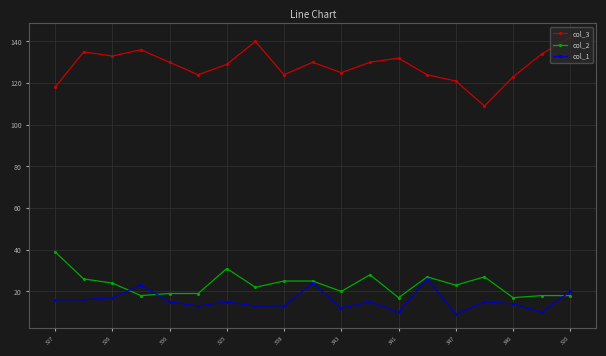

Which series has the widest spread of values?

col_3